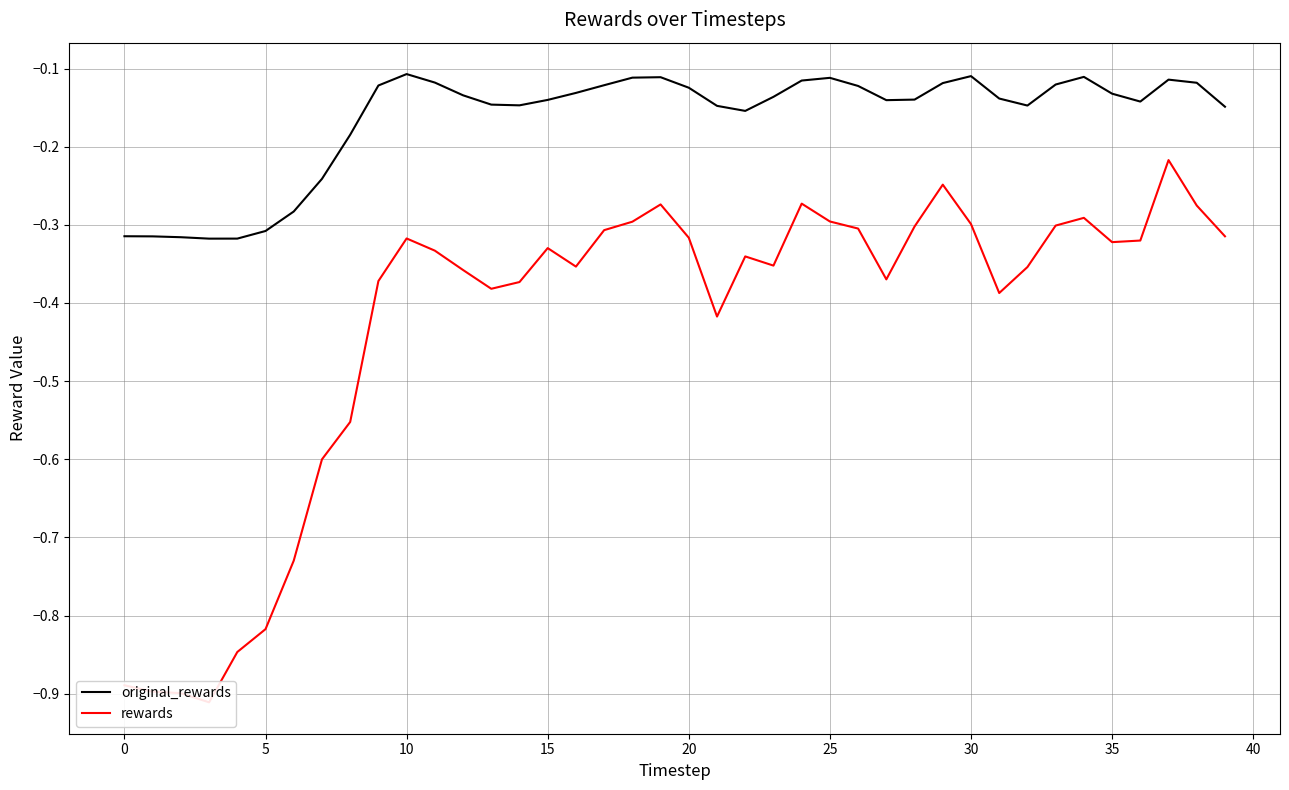

List the series in order of their overall mean, lowest first.

rewards, original_rewards